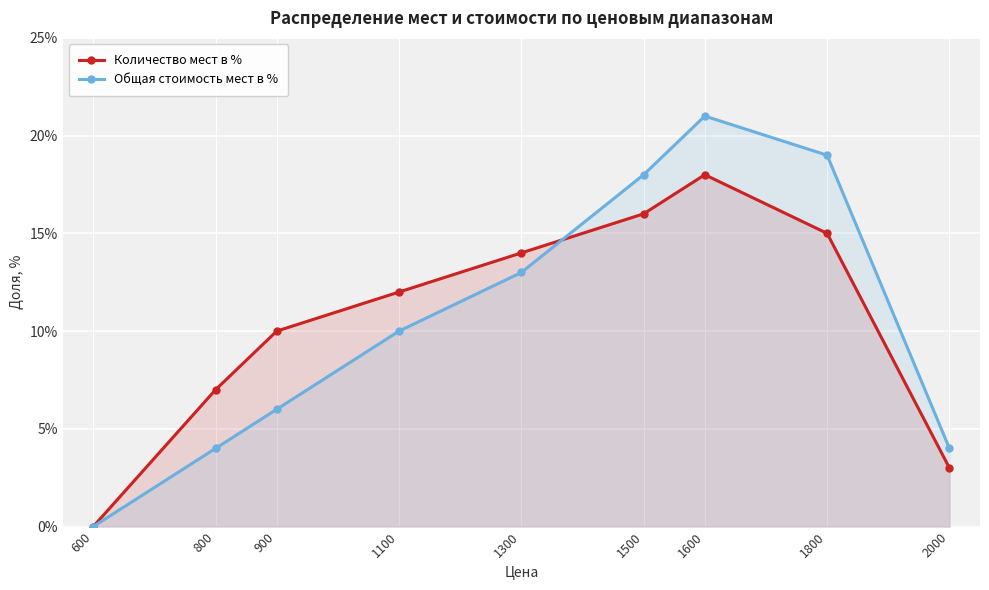

At how many categories does at least one series exceed 14?

3